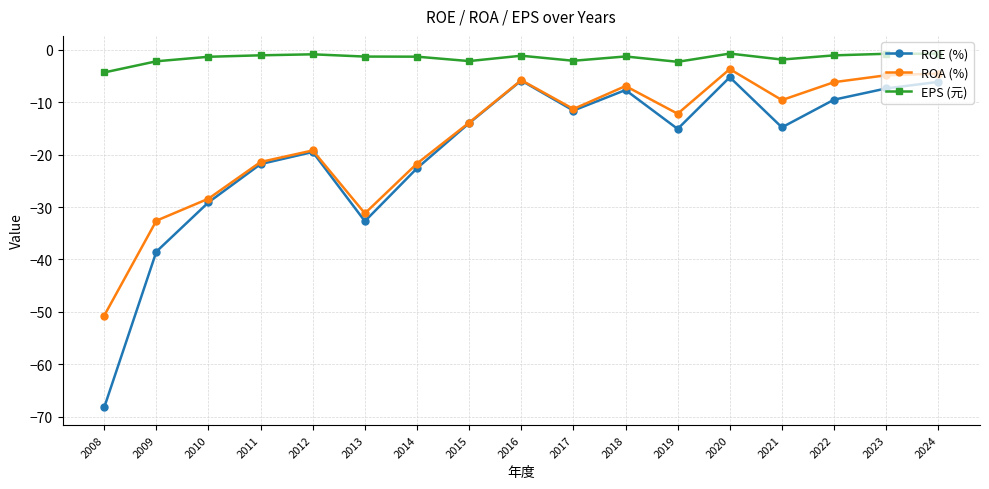

List the series in order of their peak value, lowest first.

ROE (%), ROA (%), EPS (元)